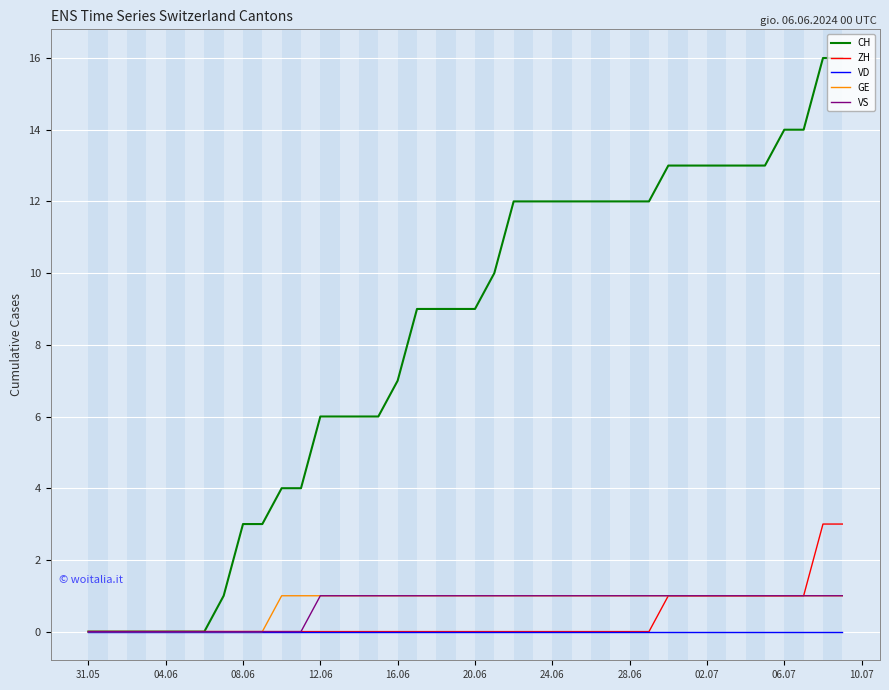

Which series has the largest total across all categories?

CH